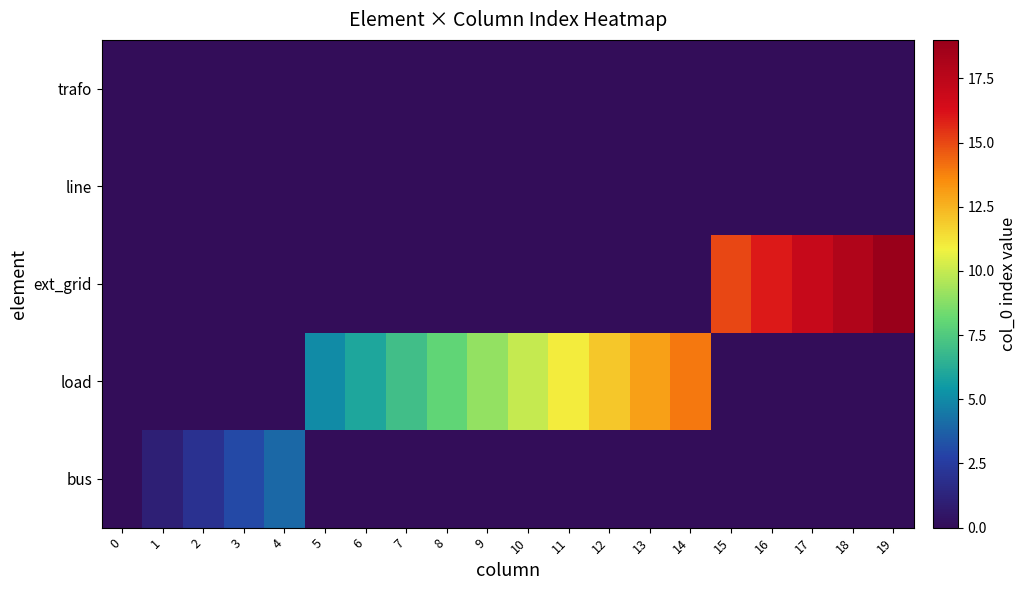

Reading right to left, extract all data points from this chart.

bus: 19=0	18=0	17=0	16=0	15=0	14=0	13=0	12=0	11=0	10=0	9=0	8=0	7=0	6=0	5=0	4=4	3=3	2=2	1=1	0=0
load: 19=0	18=0	17=0	16=0	15=0	14=14	13=13	12=12	11=11	10=10	9=9	8=8	7=7	6=6	5=5	4=0	3=0	2=0	1=0	0=0
ext_grid: 19=19	18=18	17=17	16=16	15=15	14=0	13=0	12=0	11=0	10=0	9=0	8=0	7=0	6=0	5=0	4=0	3=0	2=0	1=0	0=0
line: 19=0	18=0	17=0	16=0	15=0	14=0	13=0	12=0	11=0	10=0	9=0	8=0	7=0	6=0	5=0	4=0	3=0	2=0	1=0	0=0
trafo: 19=0	18=0	17=0	16=0	15=0	14=0	13=0	12=0	11=0	10=0	9=0	8=0	7=0	6=0	5=0	4=0	3=0	2=0	1=0	0=0